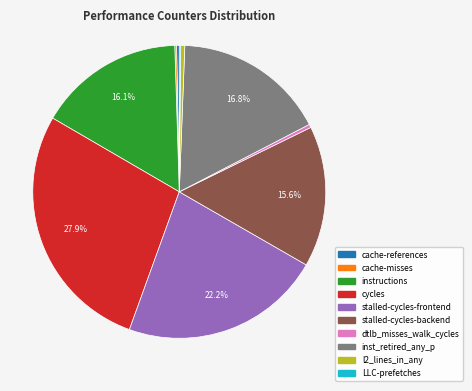

To the nearest percent, what is the combined percentage of stalled-cycles-frontend and l2_lines_in_any?

23%